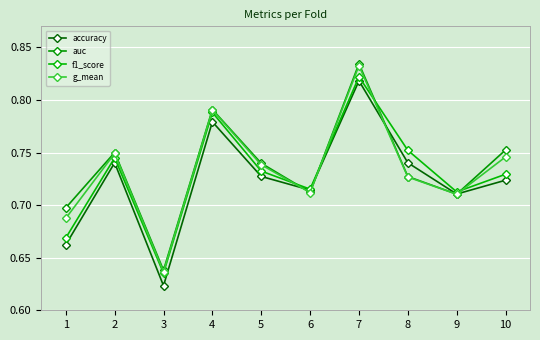

How many accuracy values are between 0 and 1?

10